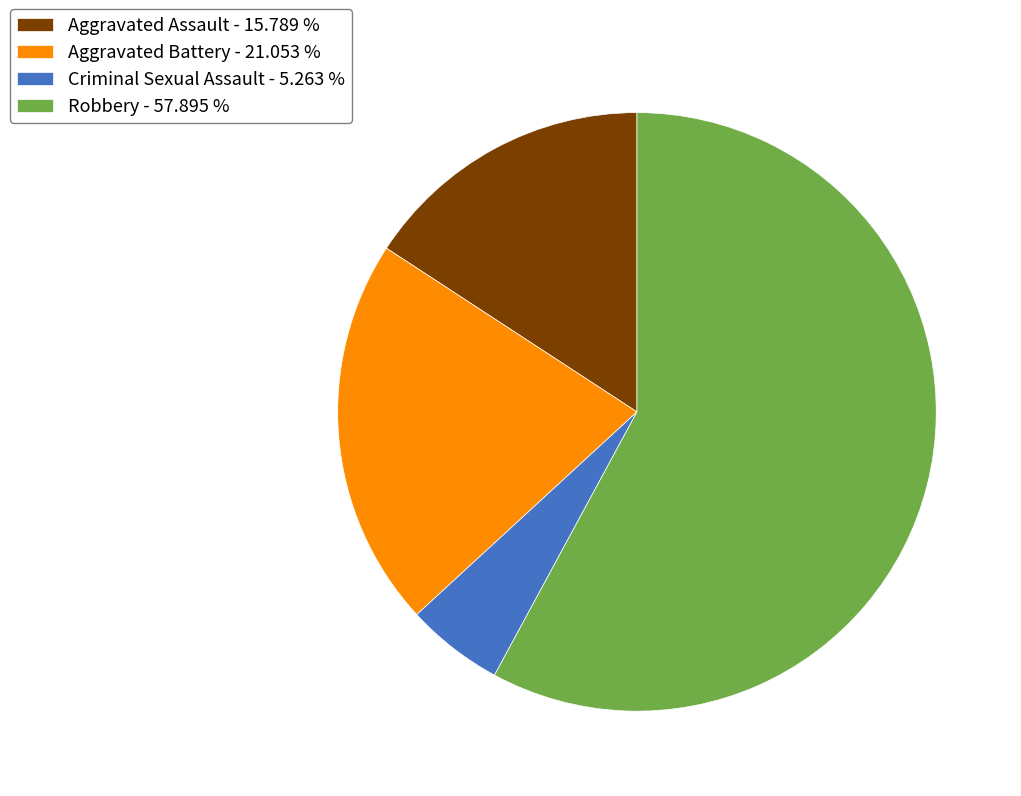

Does Aggravated Assault represent more than half of the total?

No